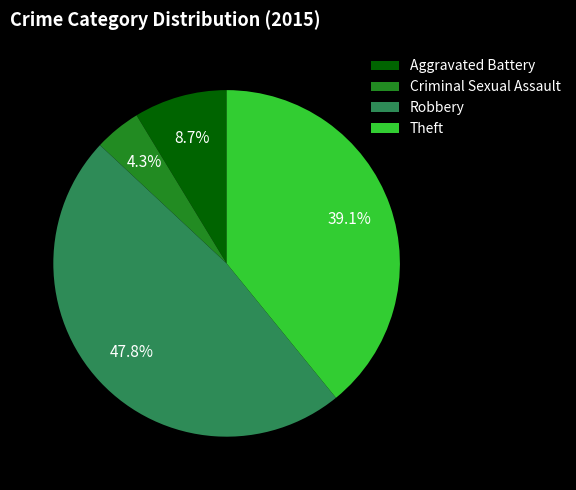

Does any single category account for the majority?

No